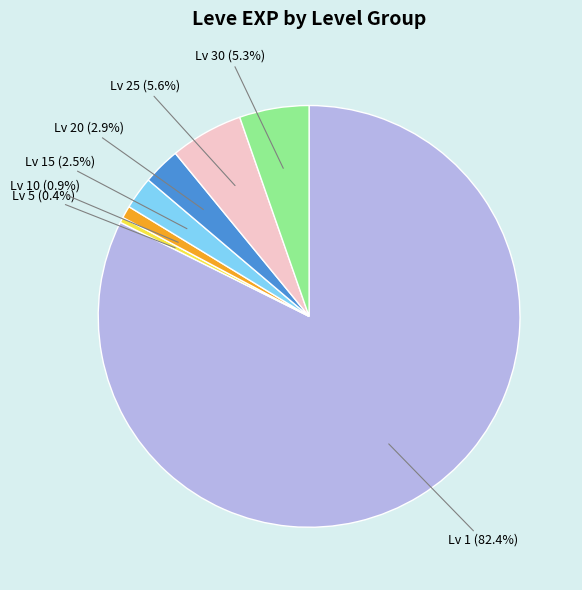

Is there any slice that represents more than half of the pie?

Yes